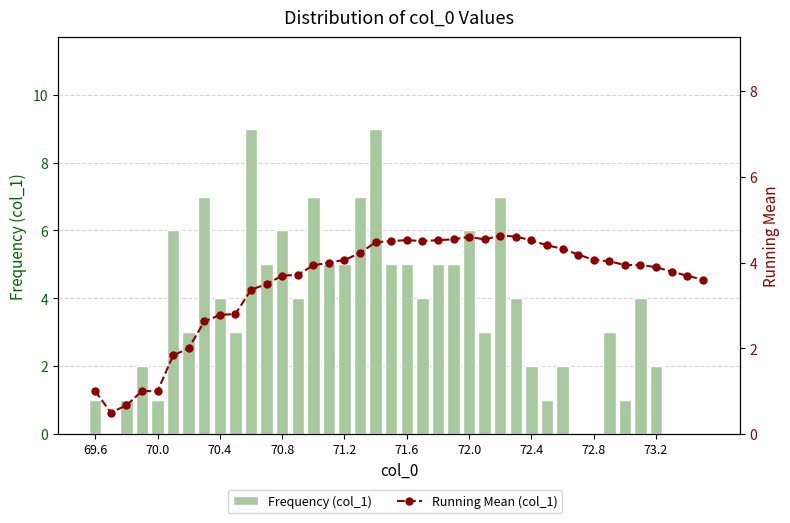

What is the average value of the Running Mean (col_1) series?

3.5